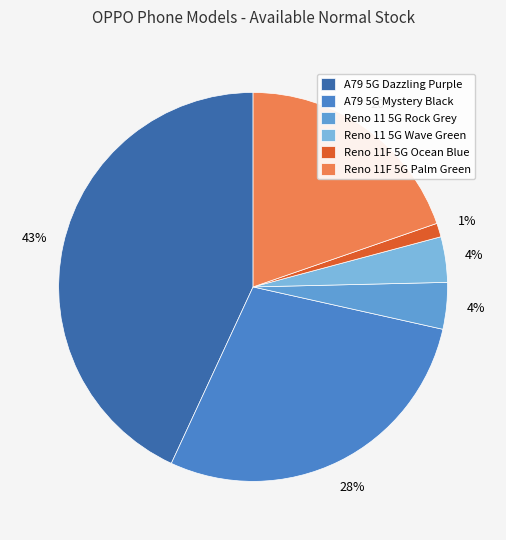

True or false: Reno 11 5G Wave Green accounts for 15% of the total.

False